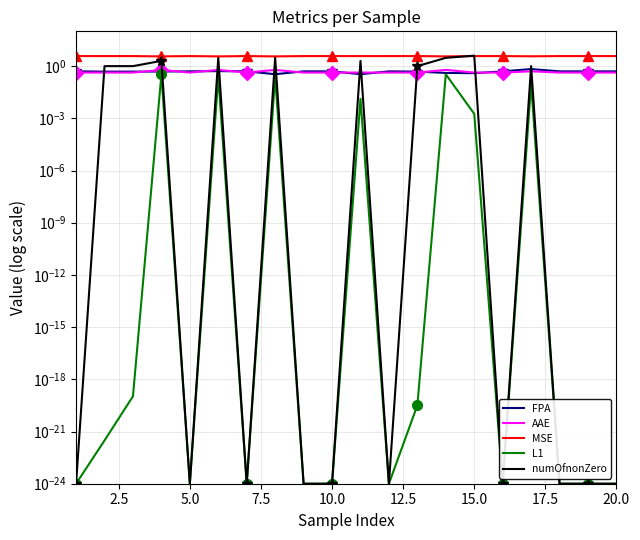

Which category has the highest value across all series?

15